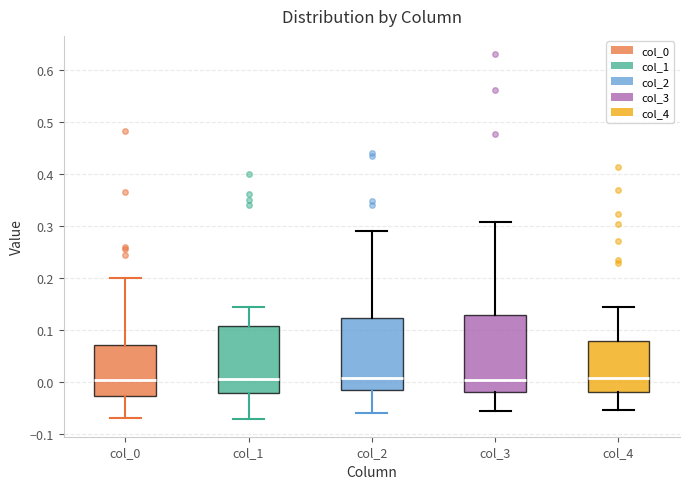

Where is the upper edge of the box for col_1 on the y-axis? The values are not printed on the chart, so give them approximately, as read against the axis.

0.11